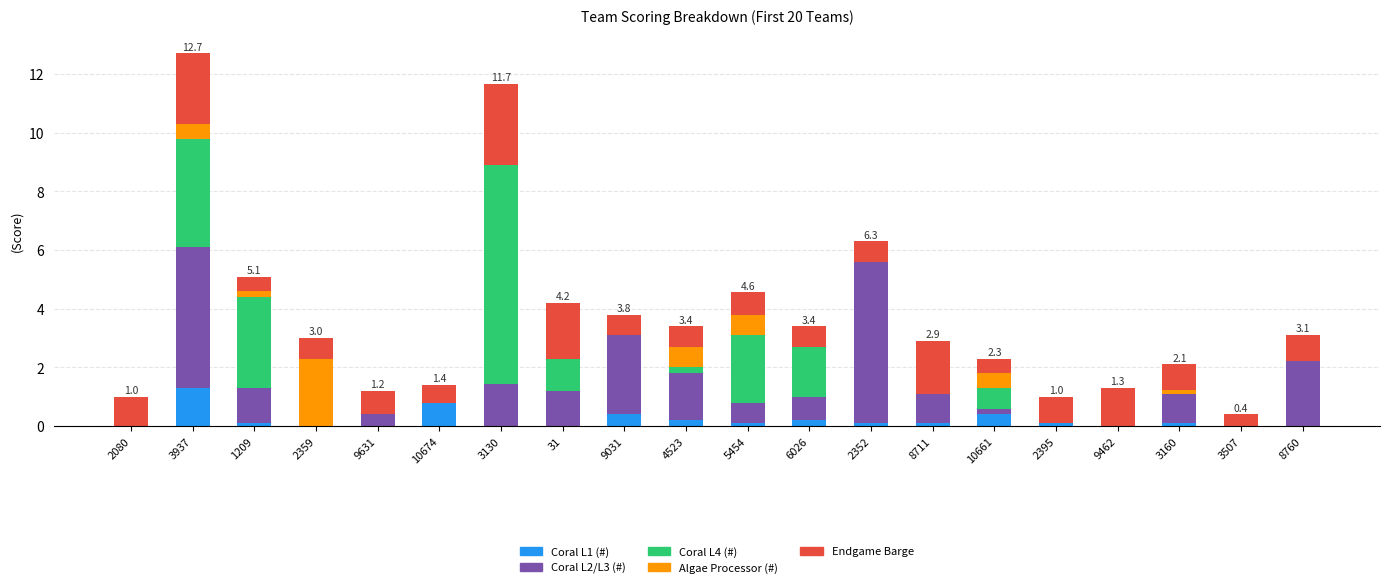

The Coral L1 (#) series shows 0.0 at 2359. True or false?

True